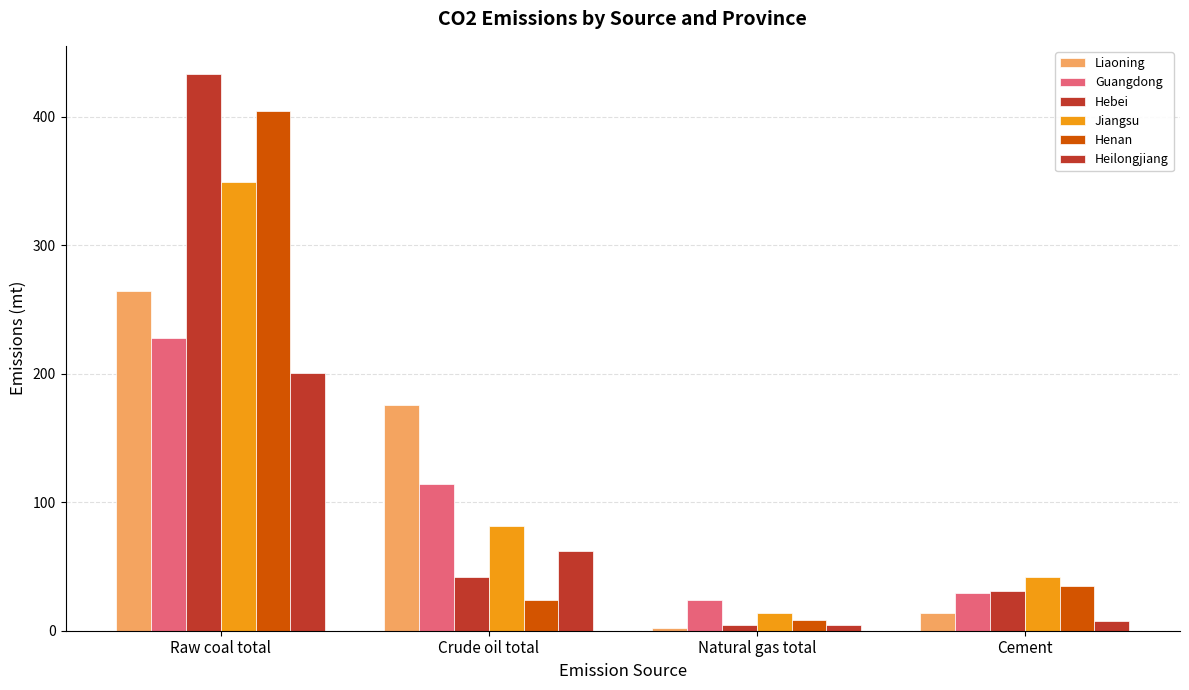

Which series has the largest total across all categories?

Hebei